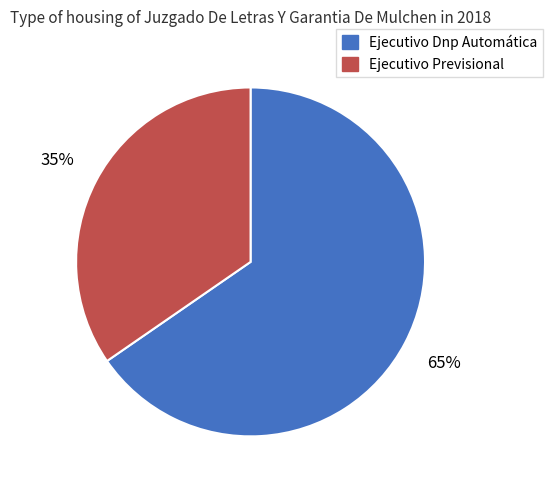

Which slice is the smallest?

Ejecutivo Previsional